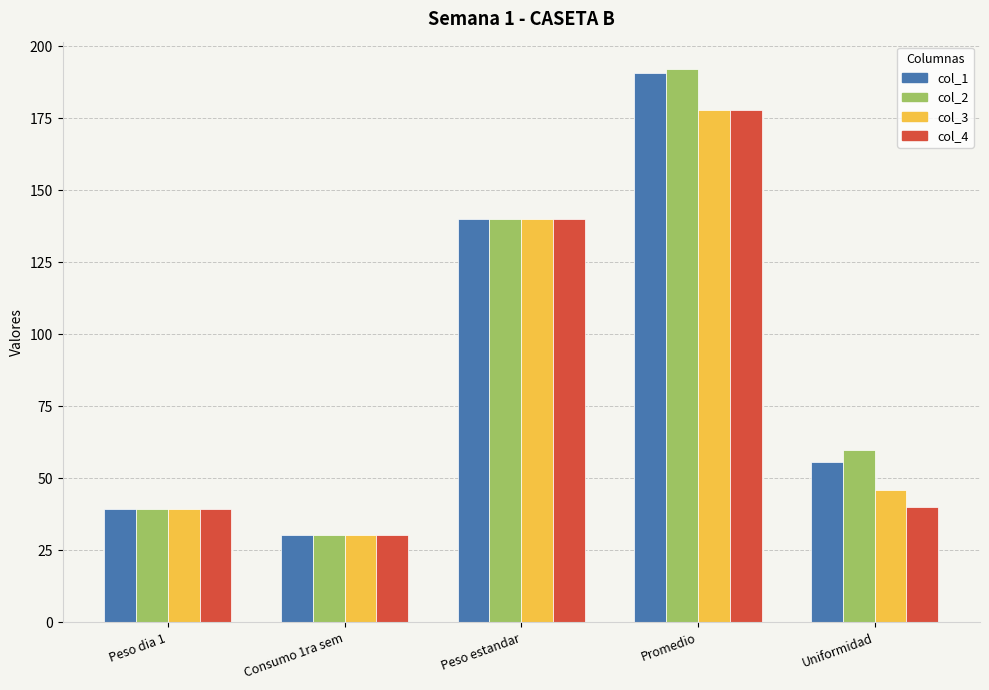

What is the maximum value shown in the chart?

192.0